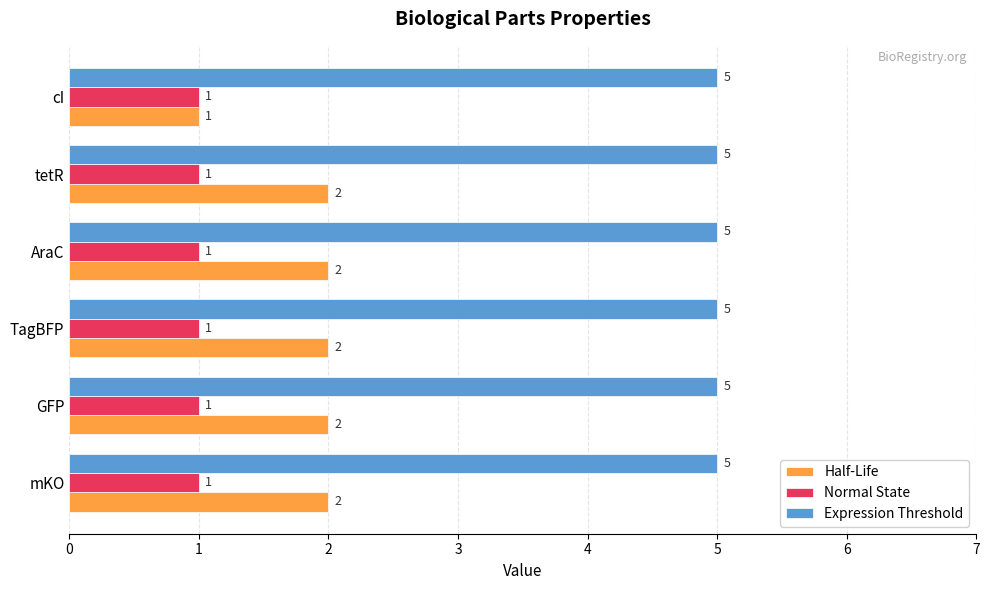

List the series in order of their overall mean, lowest first.

Normal State, Half-Life, Expression Threshold